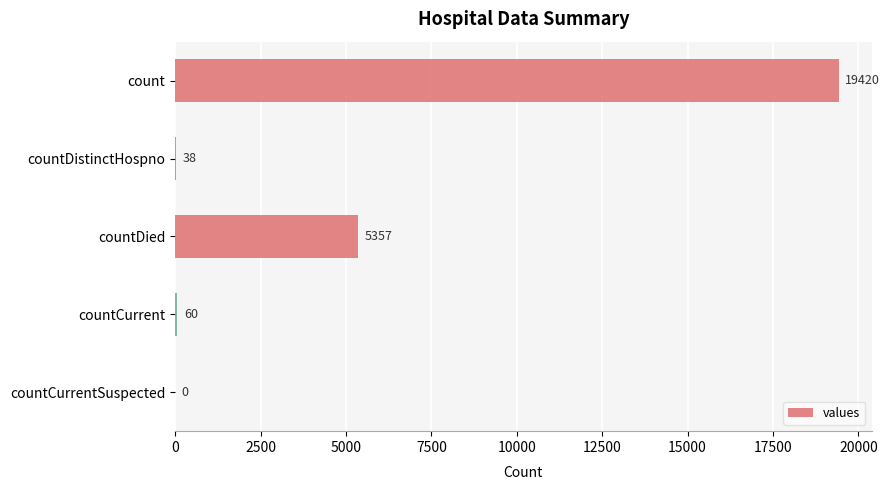

The chart shows a value of 4871 at count. True or false?

False